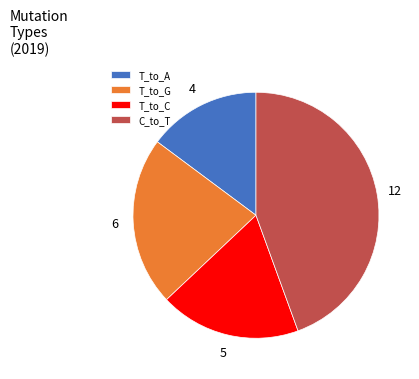

Combined, do C_to_T and T_to_C account for over 50%?

Yes